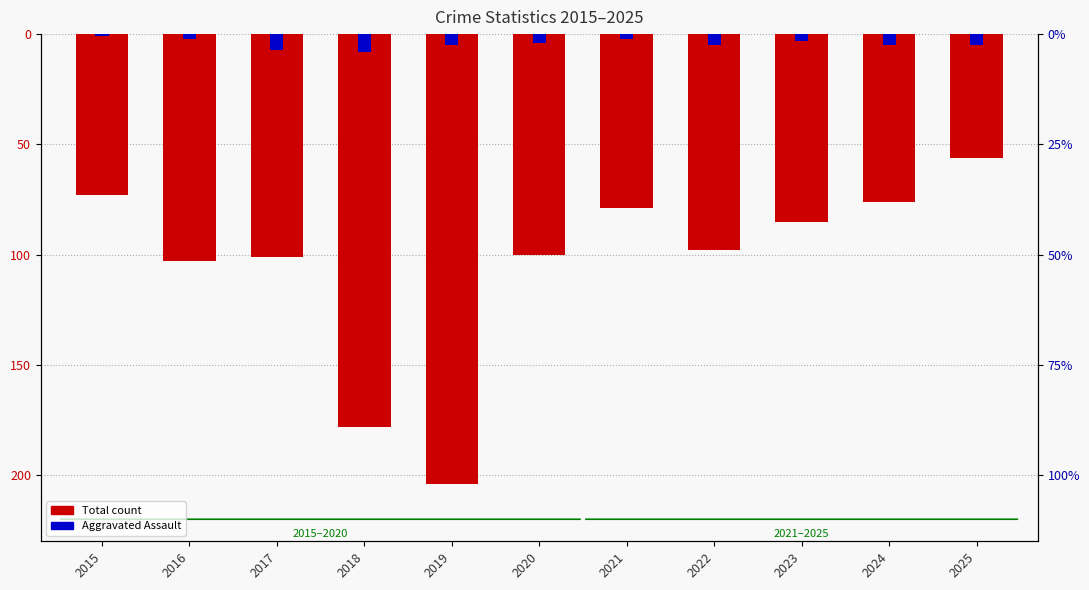

What is the sum of the Total count values at 2022 and 2016?

-201